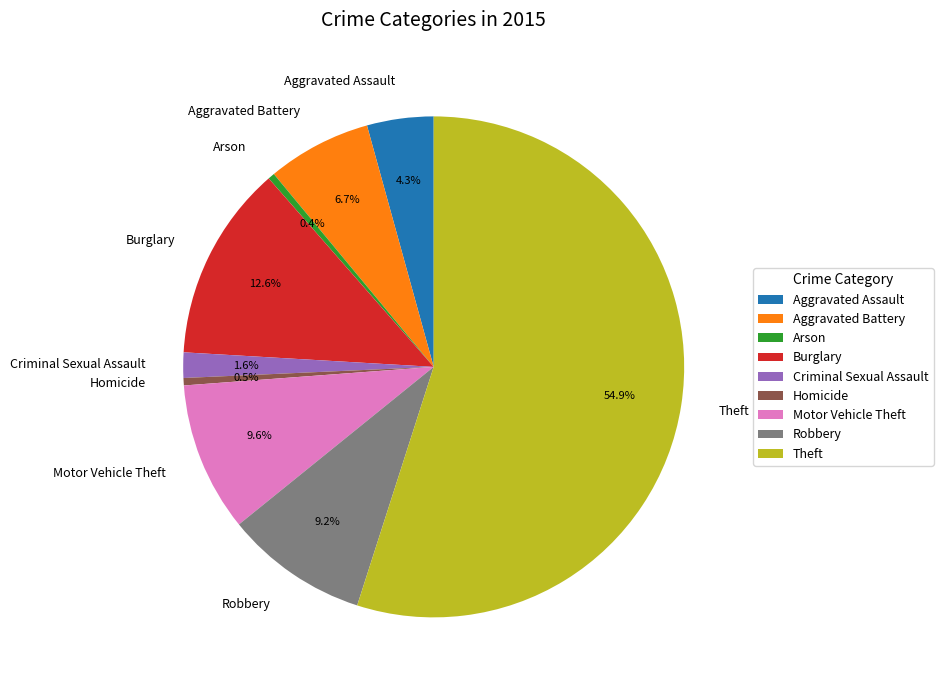

Does any single category account for the majority?

Yes